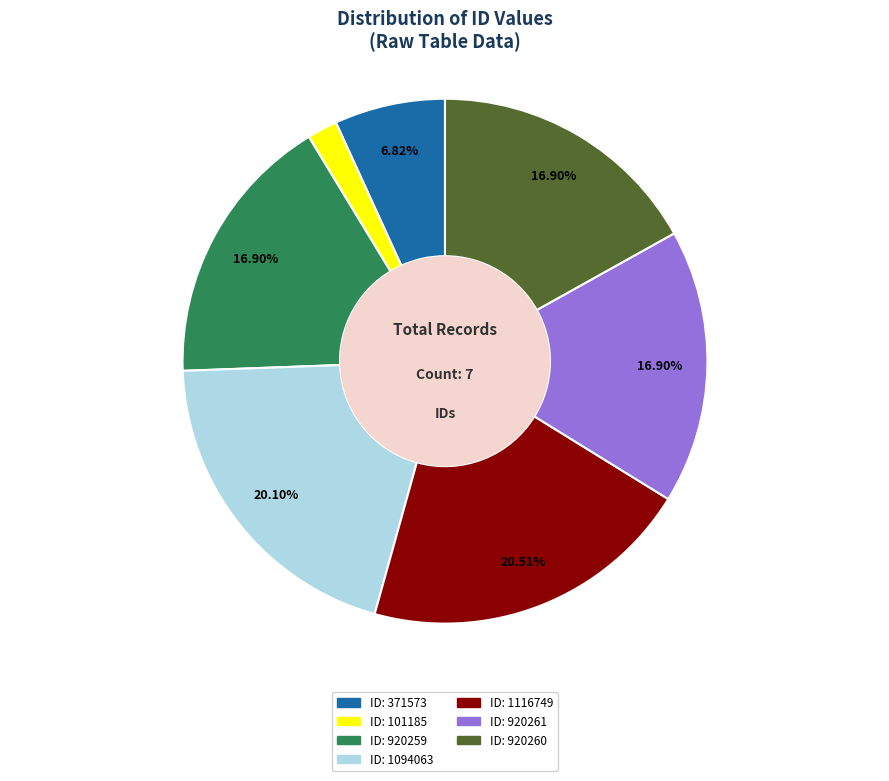

Is ID: 371573 the majority of the pie?

No